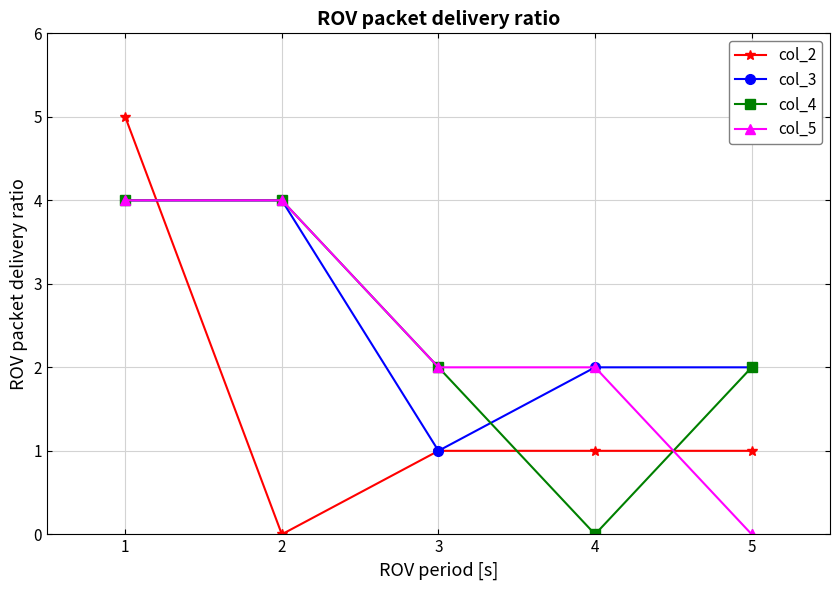

Which series ends up on top after the final intersection of col_2 and col_5?

col_2